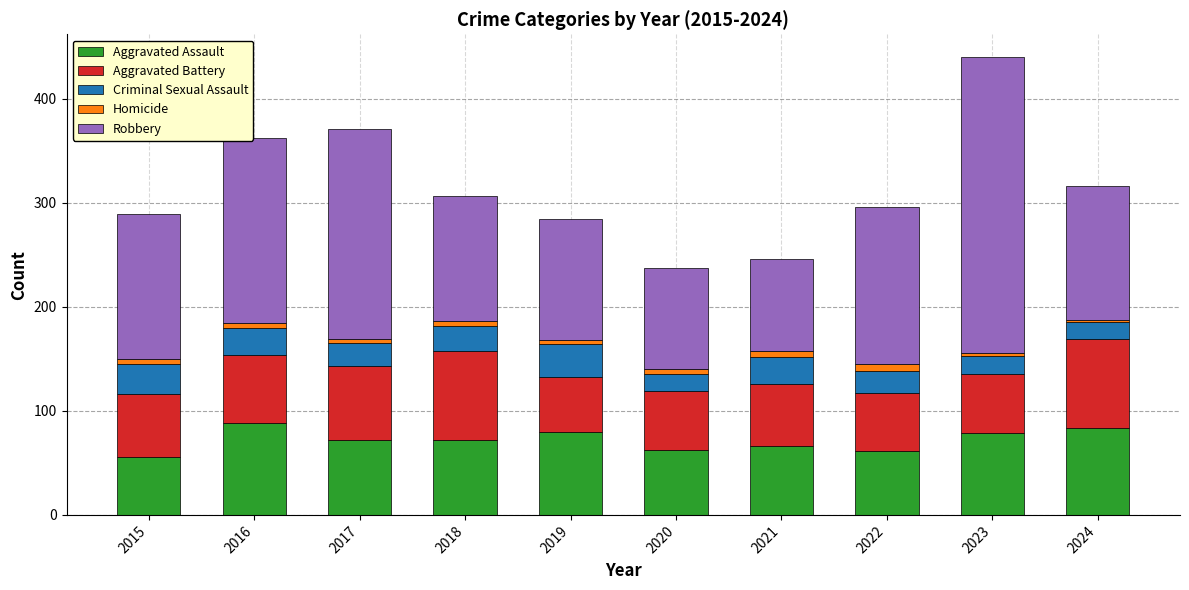

At which category is the sum across all series the highest?

2023